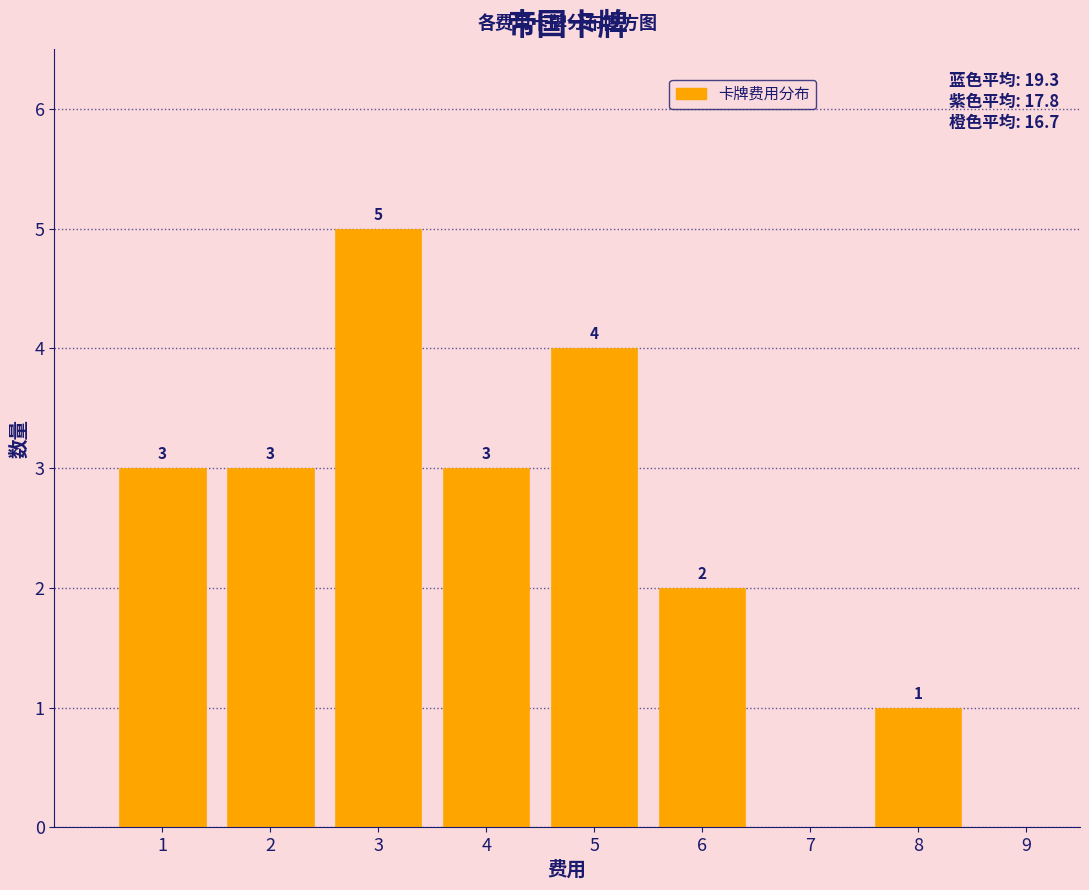

Which range on the x-axis has the tallest bar?

2.5 to 3.5